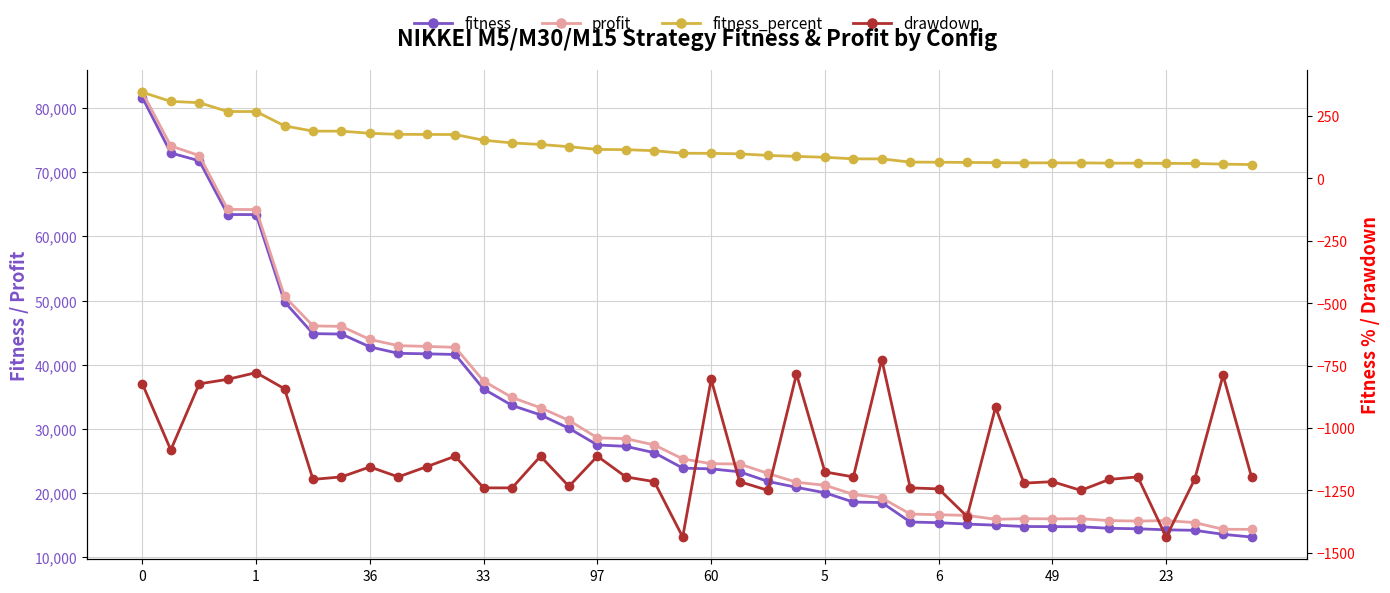

List the series in order of their peak value, lowest first.

drawdown, fitness_percent, fitness, profit